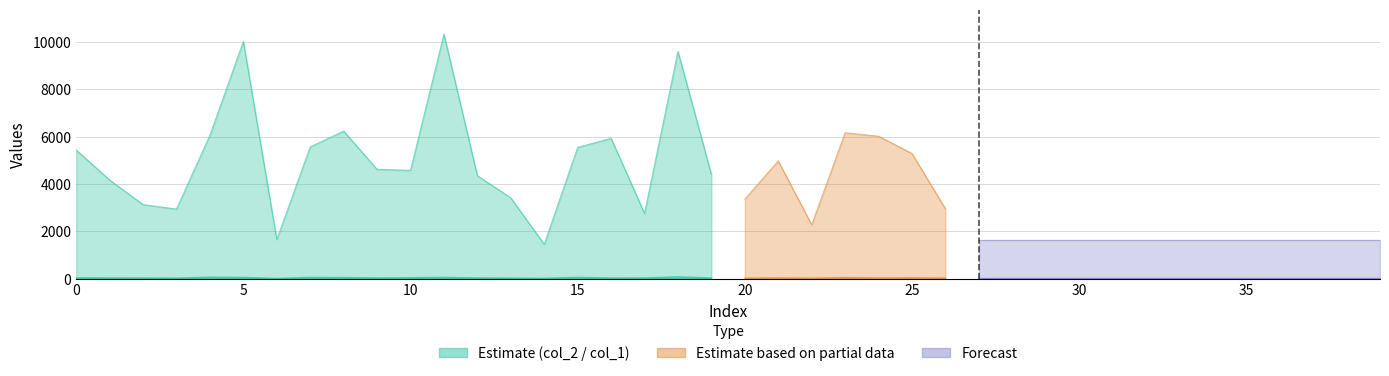

Does the chart display data point markers on the line(s)?

No